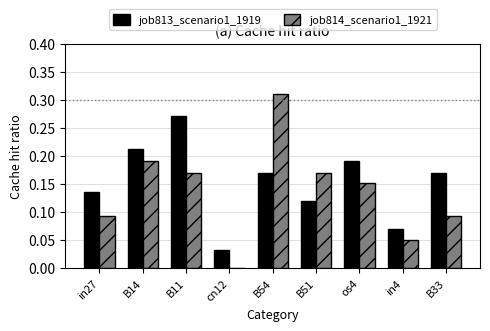

Which series has the largest range (max minus min)?

job814_scenario1_1921